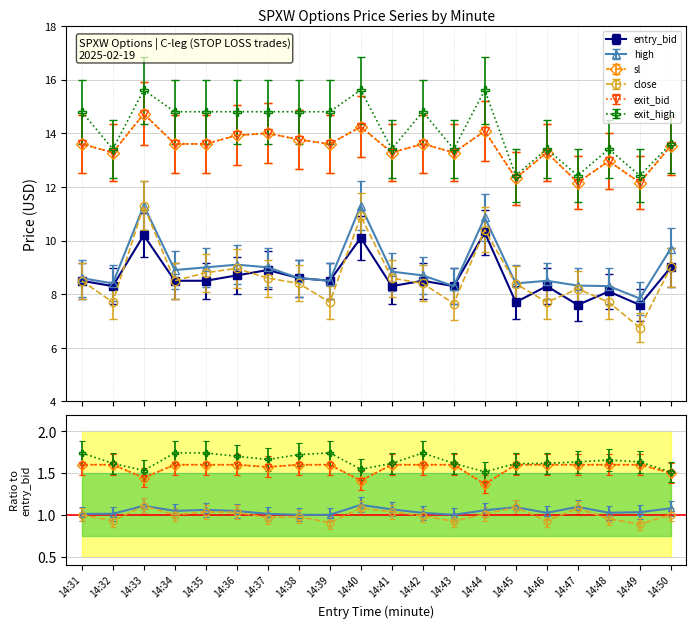

True or false: entry_bid has a value of 4.7 at 14:37.

False